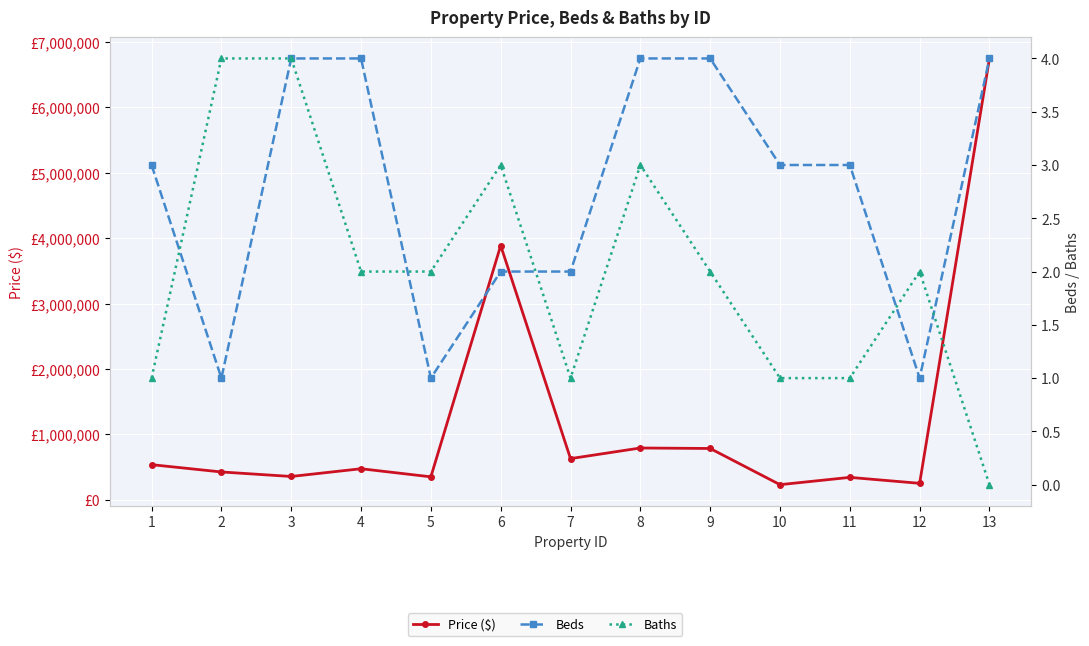

What is the value of the Baths point at the 8th from the left?

3